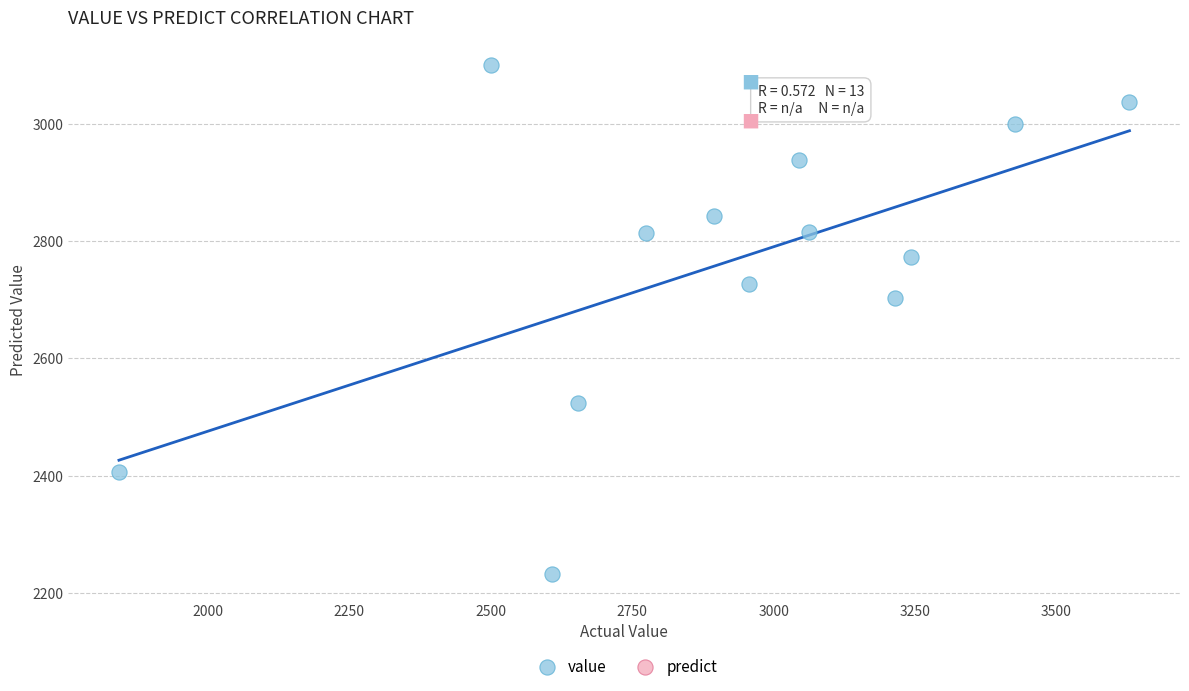

What Y value in the scatter plot is closest to 2665?

2702.5